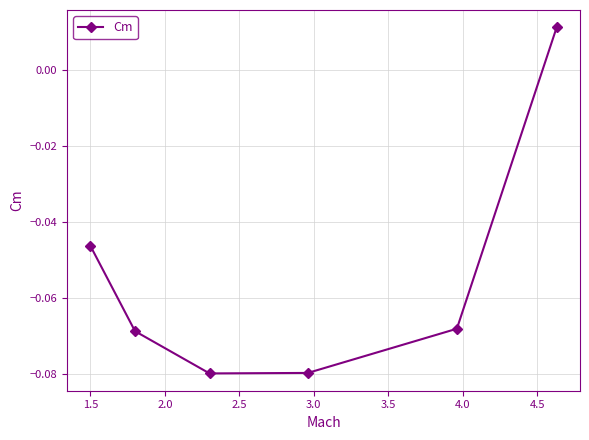

How many points are lower than both their immediate neighbors (excluding endpoints)?

1